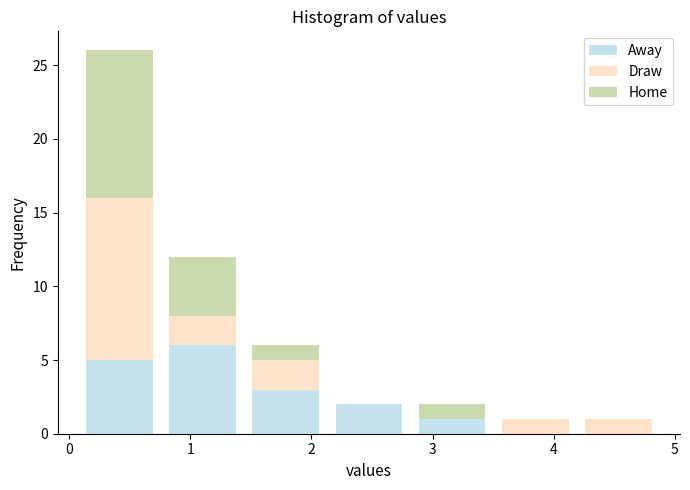

What is the total height of the stacked bar covering 2.1 to 2.8 on the x-axis? Neither the bar edges nor the heights are printed on the chart, so give them approximately, as read against the axes.

2